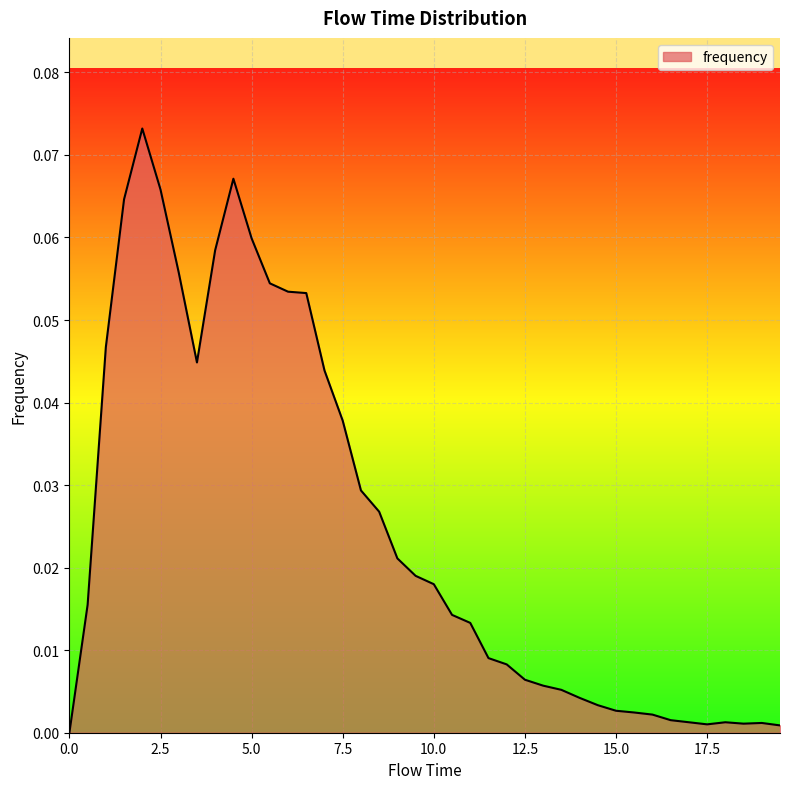

How many positive values are there?

39